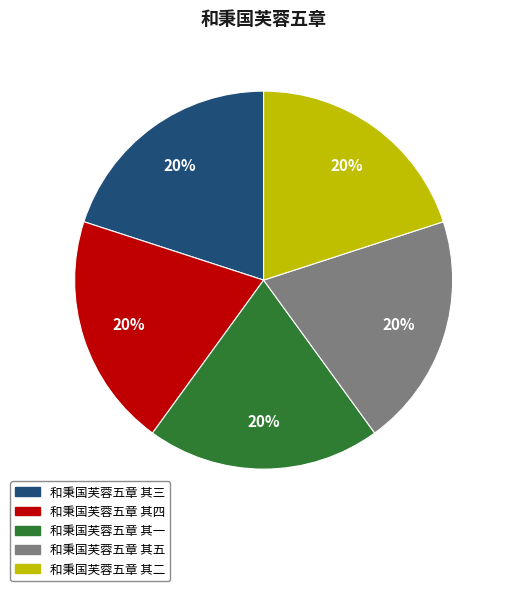

Approximately how many times larger is the value at 和秉国芙蓉五章 其二 compared to 和秉国芙蓉五章 其五?

1.0